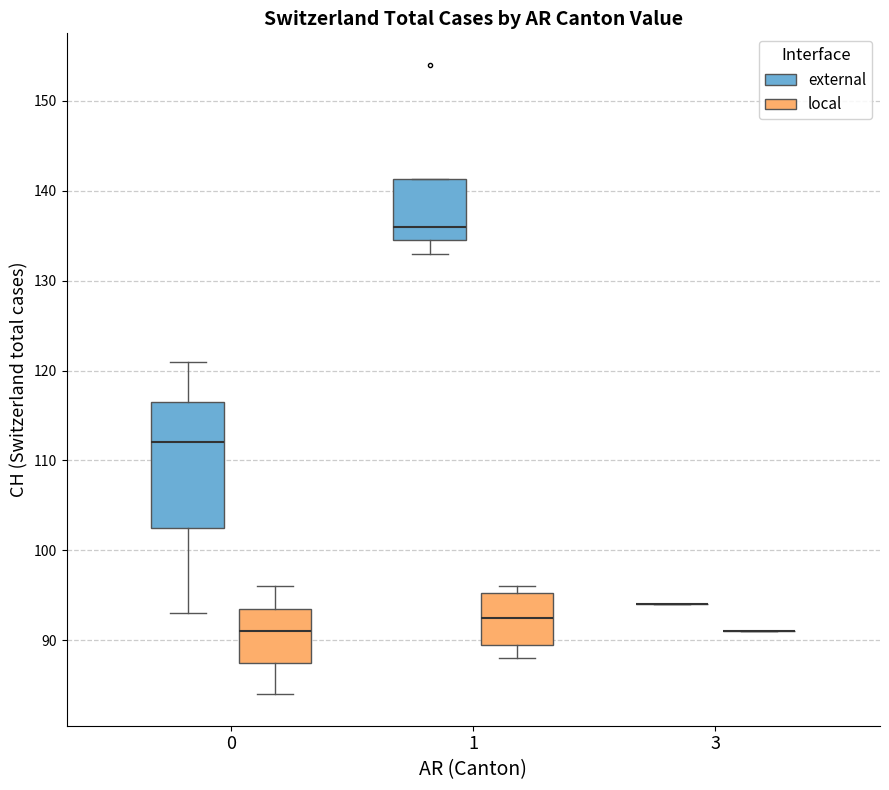

Reading left to right, transcribe this box plot: for each box, give where its median line is, the range the box spans, and where its two whiskers end, as read against the y-axis. The values are not printed on the chart, so give them approximately, as read against the axis.

0 (external): median 112, box 103 to 117, whiskers 93 to 121
0 (local): median 91, box 88 to 94, whiskers 84 to 96
1 (external): median 136, box 135 to 141, whiskers 133 to 141
1 (local): median 93, box 90 to 95, whiskers 88 to 96
3 (external): box collapsed to a line at 94, whiskers 94 to 94
3 (local): box collapsed to a line at 91, whiskers 91 to 91